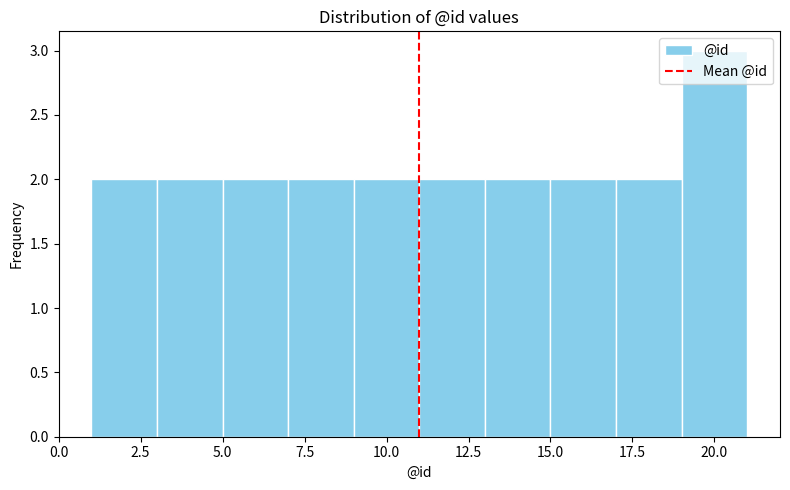

How tall is the bar that spans 7 to 9 on the x-axis? The values are not printed on the chart, so give them approximately, as read against the axis.

2